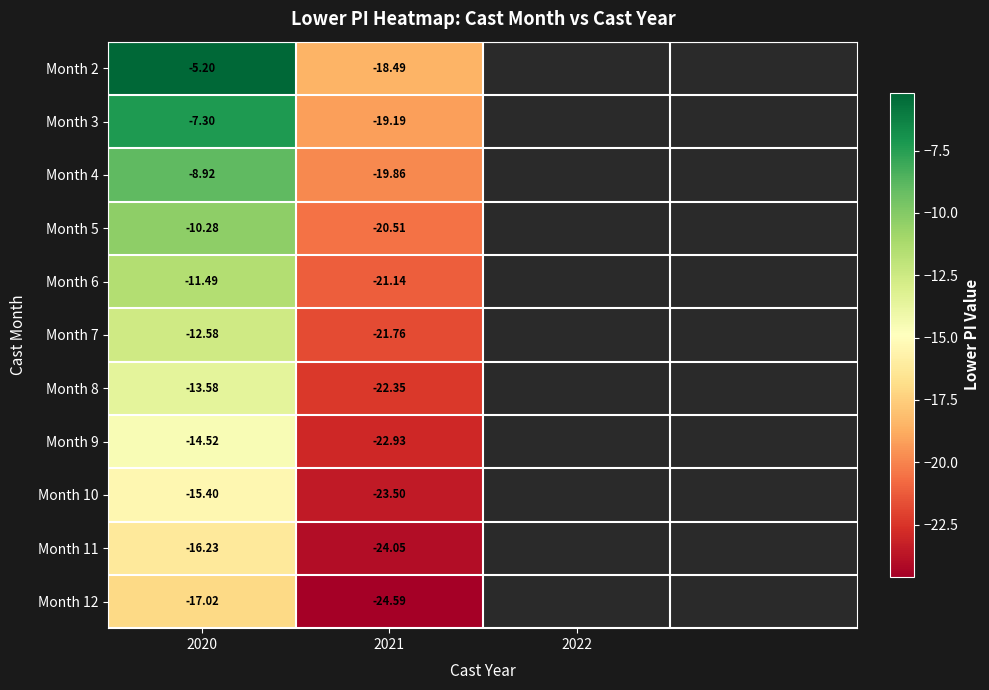

At which label is Month 11 closest to -20?

2020